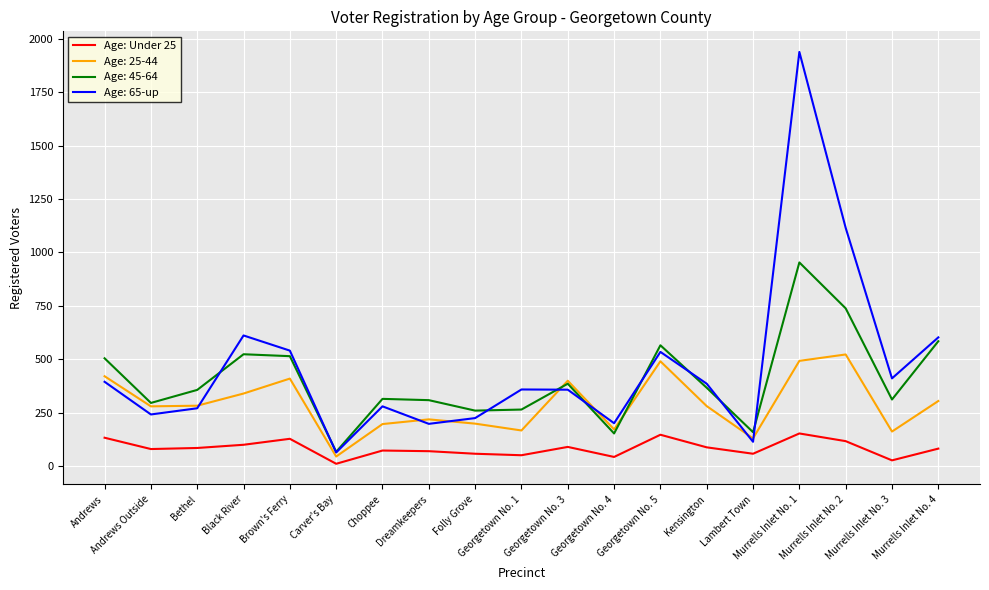

What is the greatest value displayed?

1939